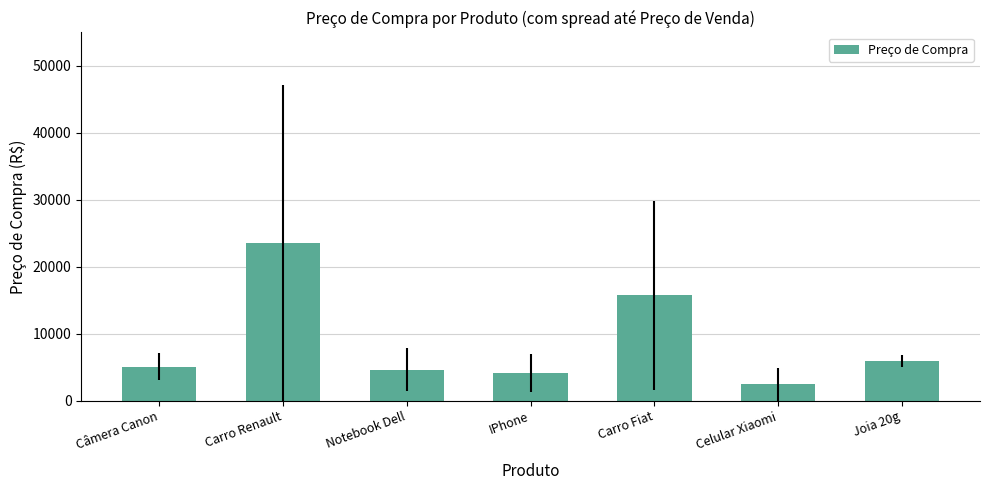

What is the average value?

8769.5